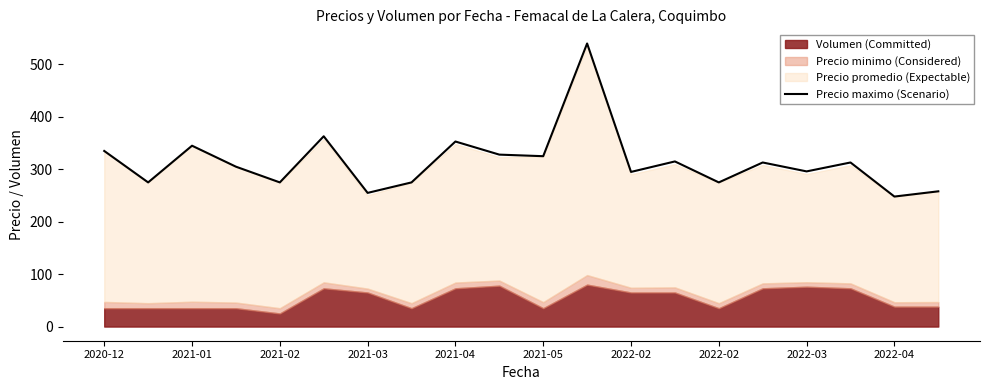

What is the ratio of the value at 2022-02 to the value at 13?

0.9